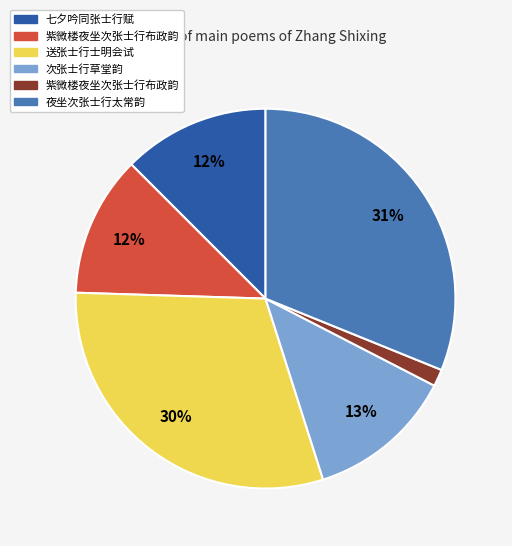

How many segments does this pie chart have?

6